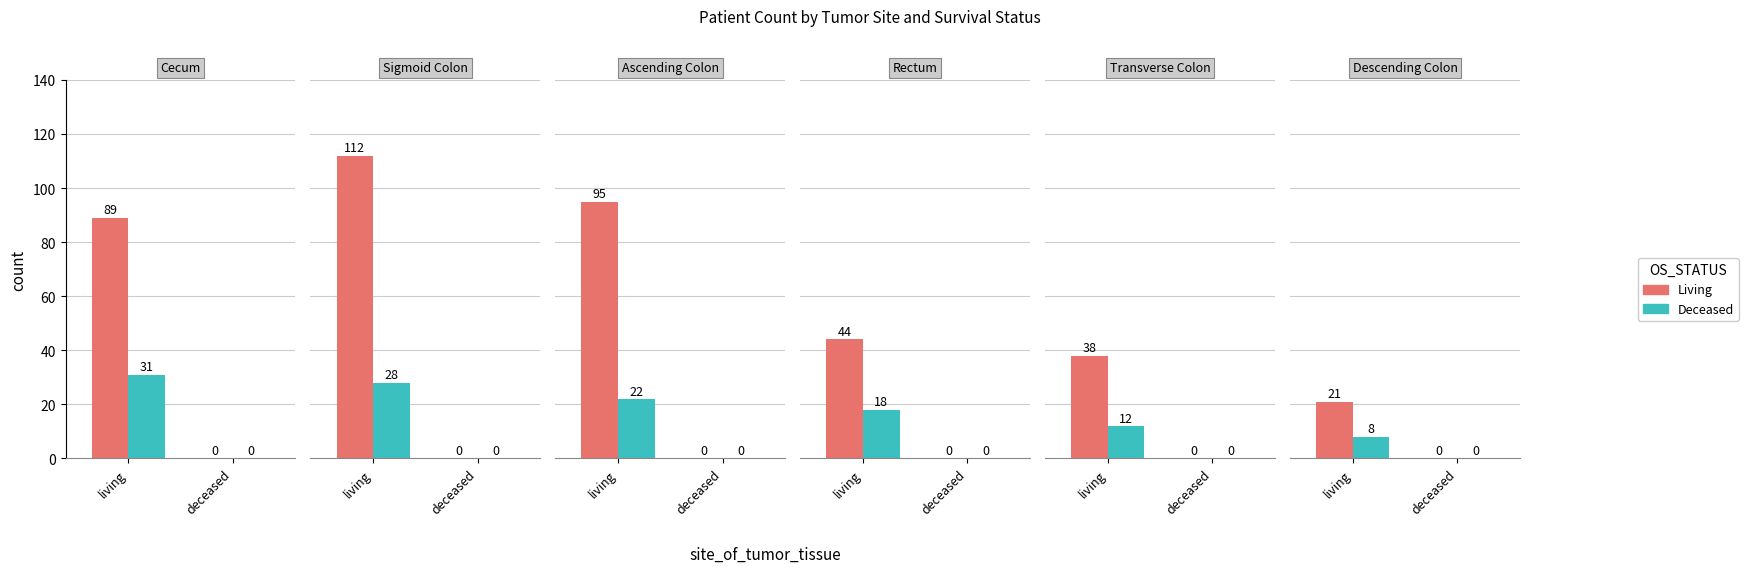

Does the chart contain stacked bars?

No